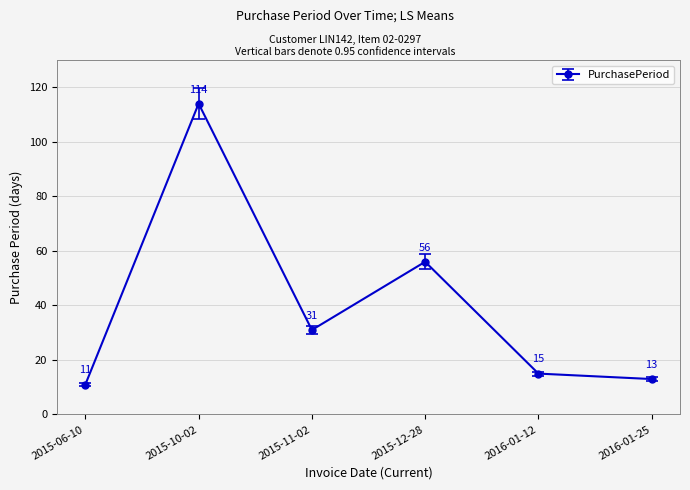

Rank the categories by value from lowest to highest.

2015-06-10, 2016-01-25, 2016-01-12, 2015-11-02, 2015-12-28, 2015-10-02